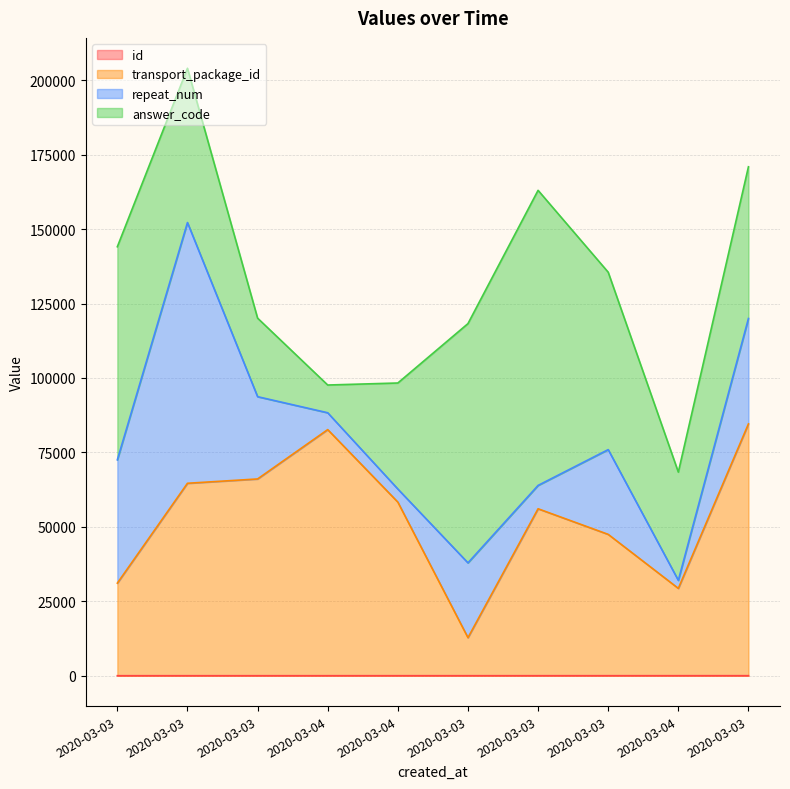

List the labels in order of transport_package_id value, smallest first.

2020-03-03, 2020-03-04, 2020-03-03, 2020-03-03, 2020-03-03, 2020-03-04, 2020-03-03, 2020-03-03, 2020-03-04, 2020-03-03